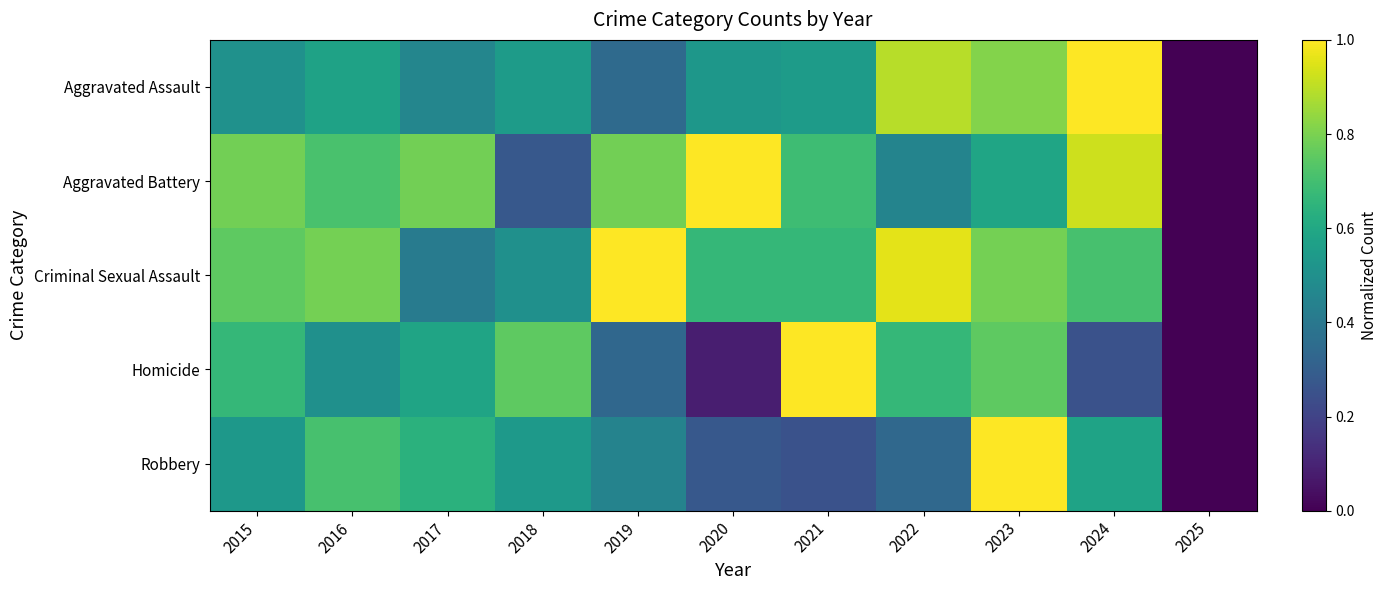

Which series has the largest total across all categories?

Criminal Sexual Assault